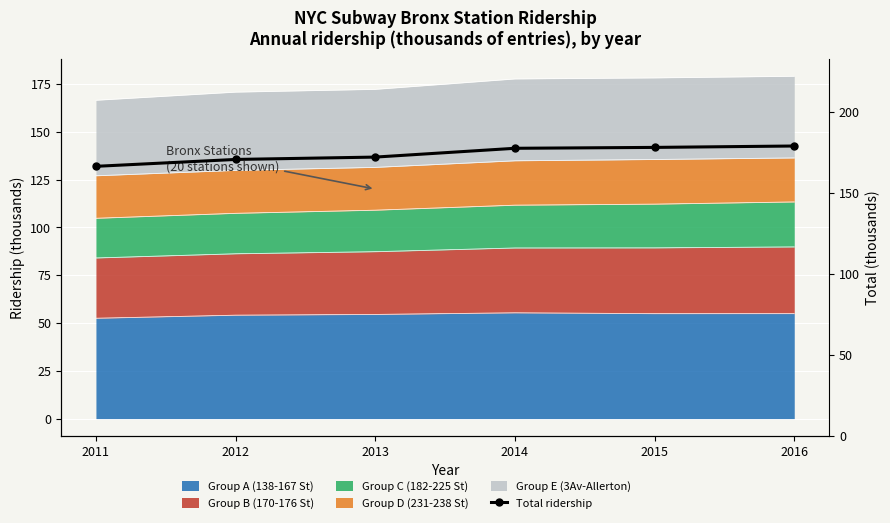

How many lines are shown in the chart?

1